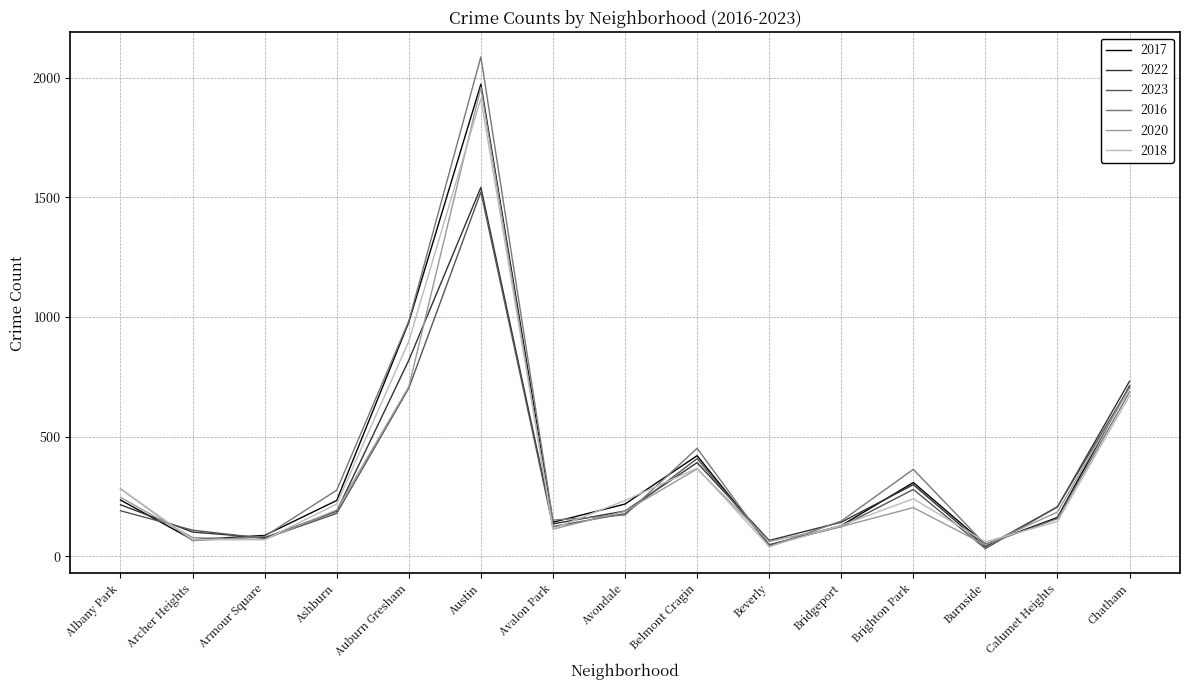

Where is the first local maximum for 2022?

Austin